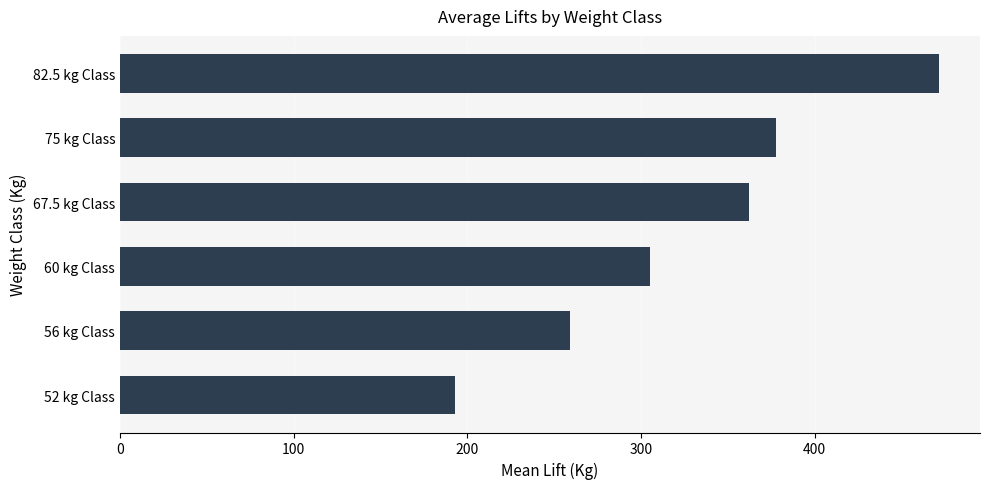

Is it true that the value at 60 kg Class is 305.0?

True